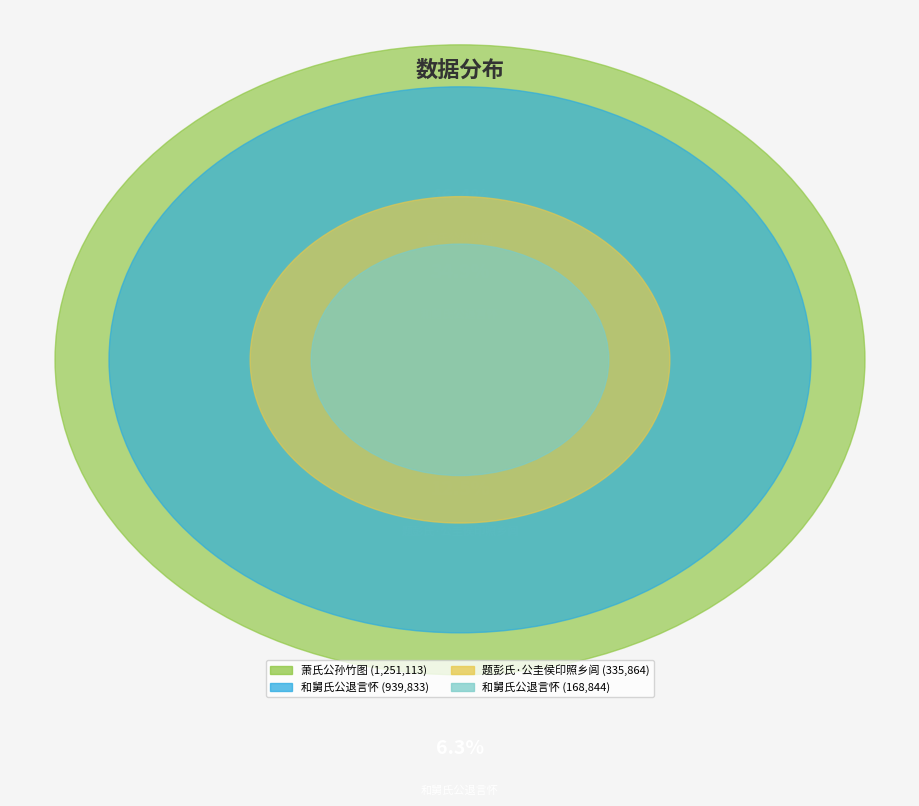

What percentage is the 和舅氏公退言怀 slice, to the nearest percent?

35%